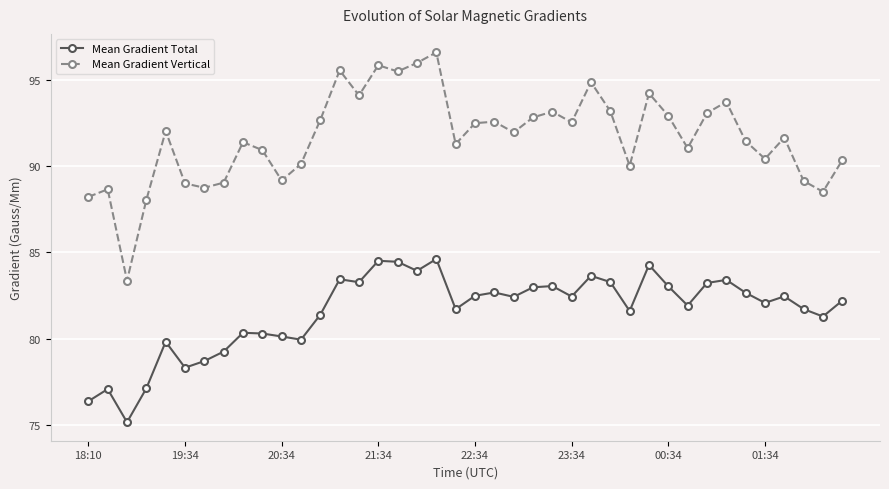

Rank the series by their maximum value, from highest to lowest.

Mean Gradient Vertical, Mean Gradient Total